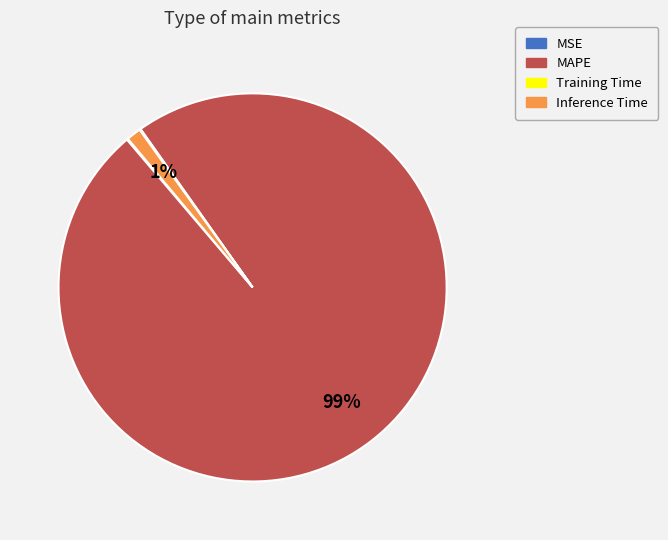

Is it true that MAPE is 99% of the pie?

True